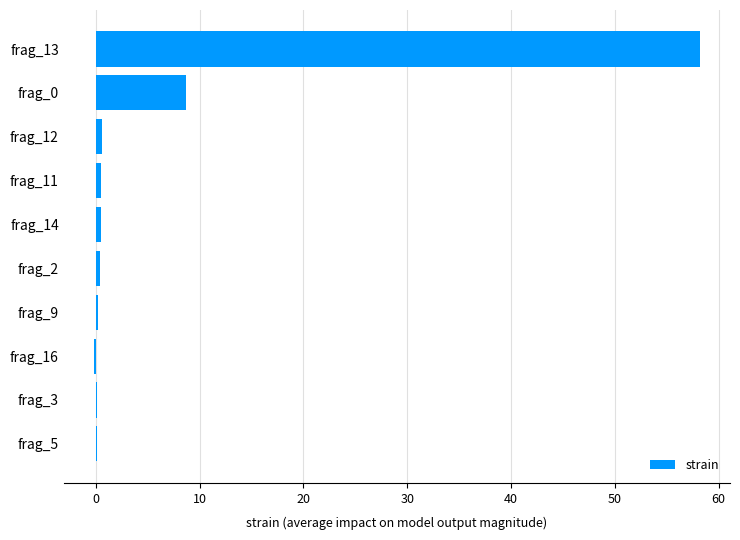

Between frag_0 and frag_13, which is larger?

frag_13